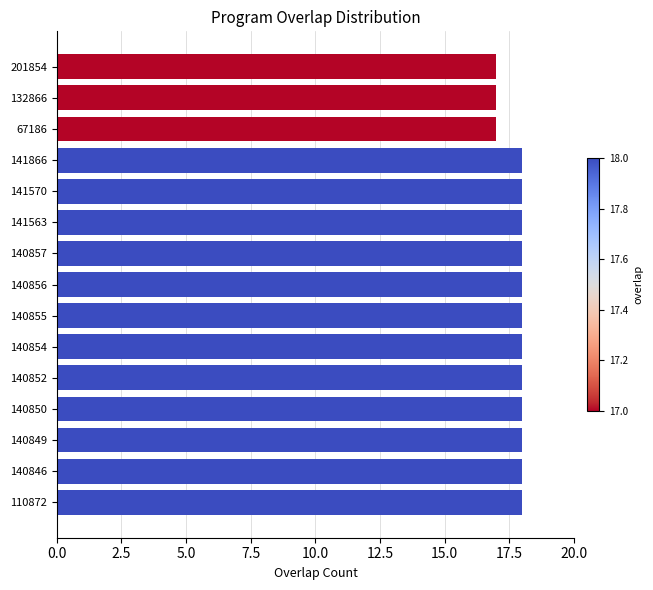

Are the bars horizontal?

Yes